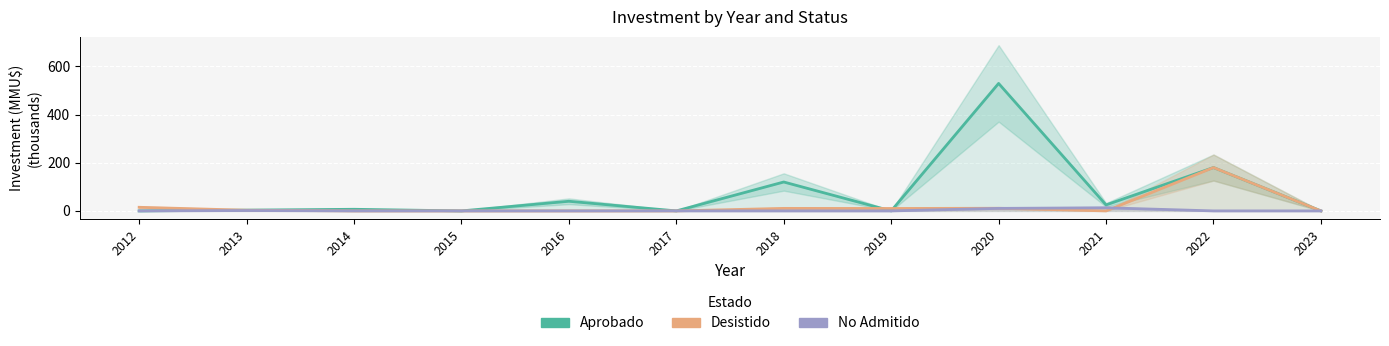

Which series has the widest spread of values?

Aprobado